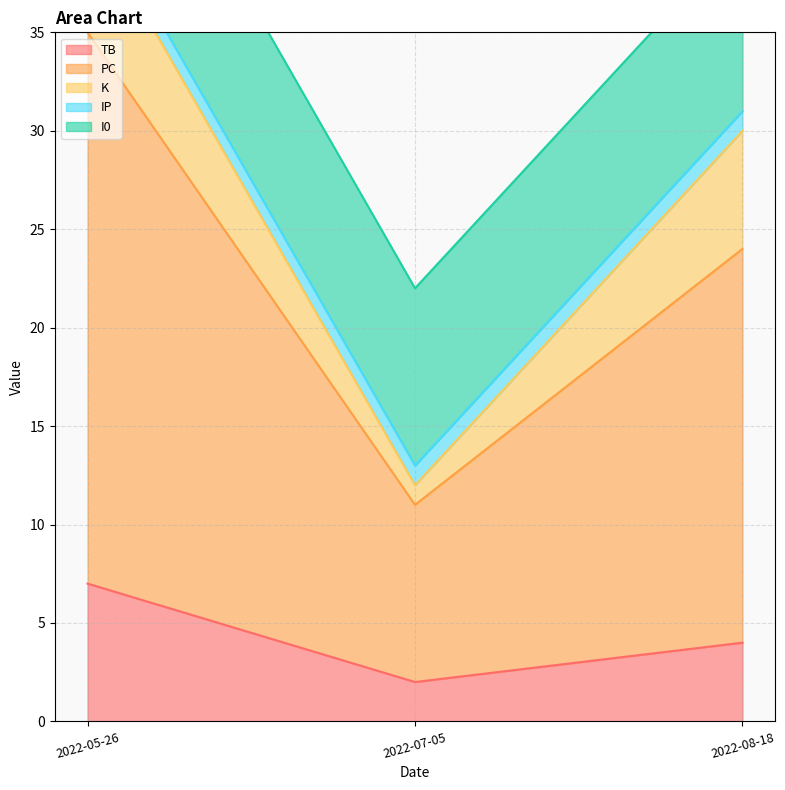

Which label corresponds to the smallest value in the chart?

2022-07-05